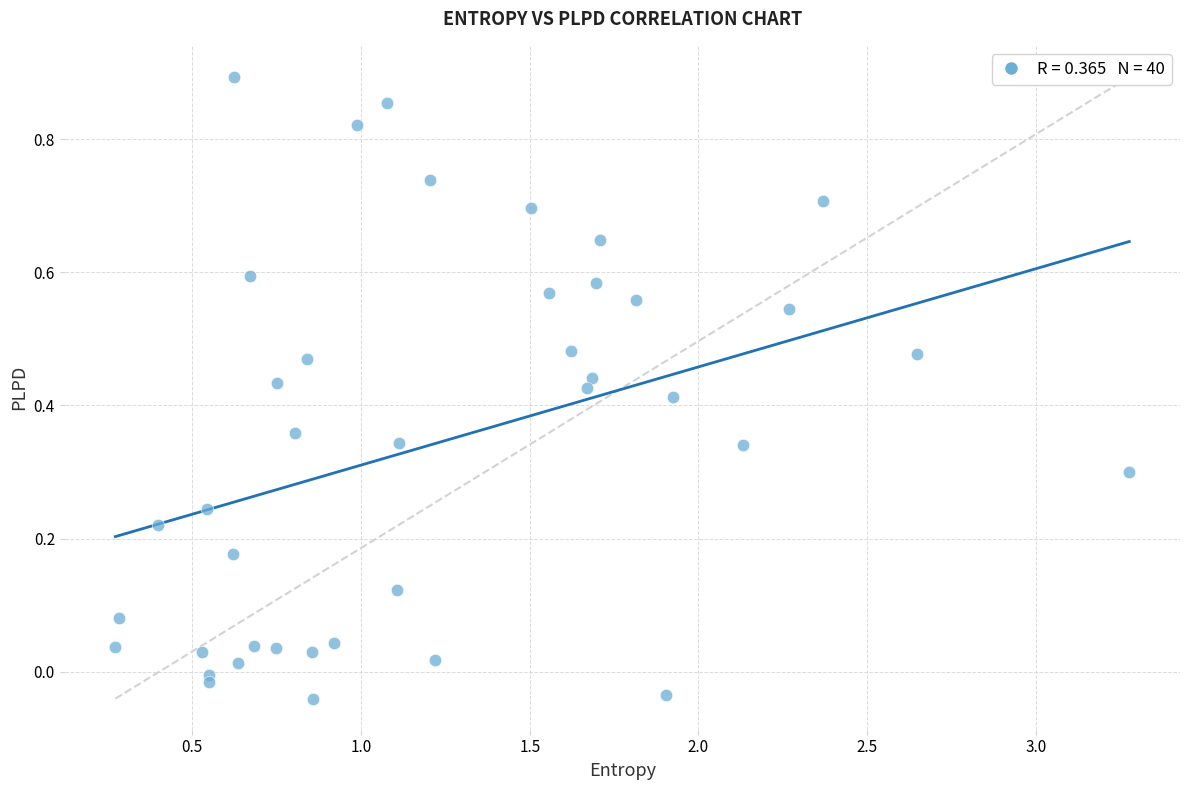

What is the range of X values (max minus min)?

3.0